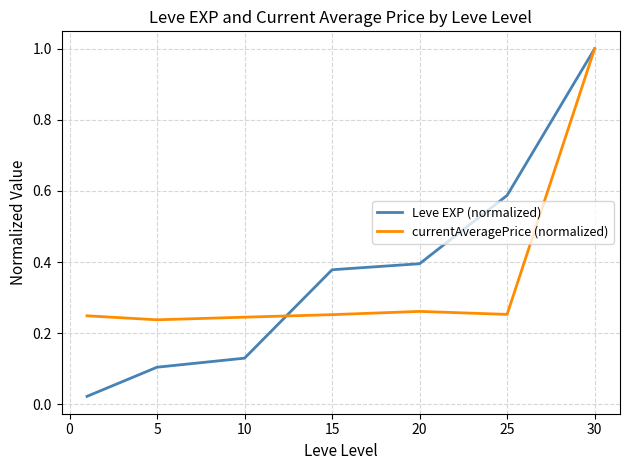

What is the greatest value displayed?

1.0